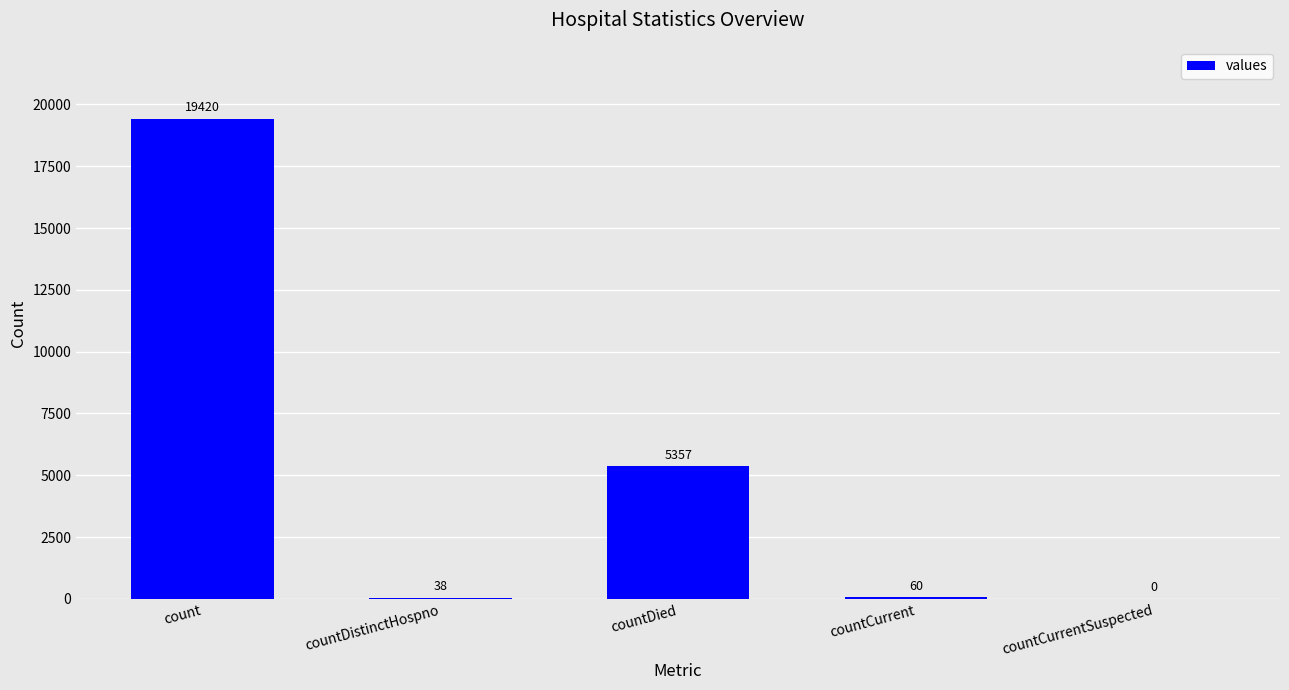

Reading left to right, what are all the values shown in this chart?

count=19420	countDistinctHospno=38	countDied=5357	countCurrent=60	countCurrentSuspected=0